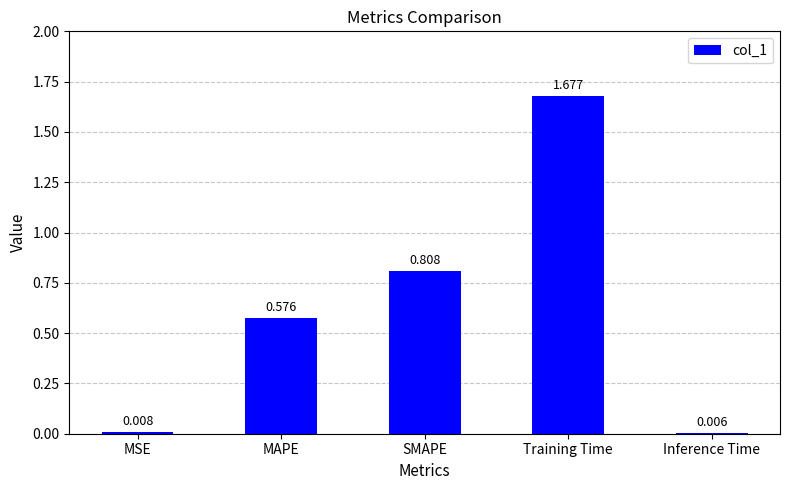

What is the sum of the values at SMAPE and MAPE?

1.4